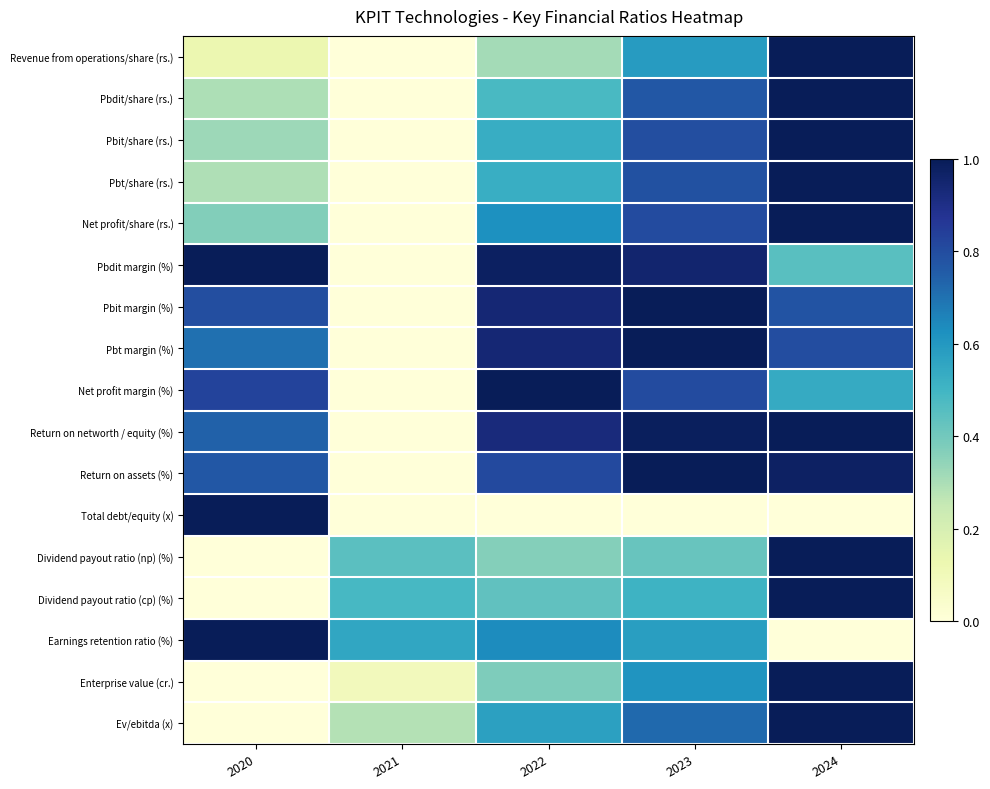

Which series has the largest range (max minus min)?

Revenue from operations/share (rs.)